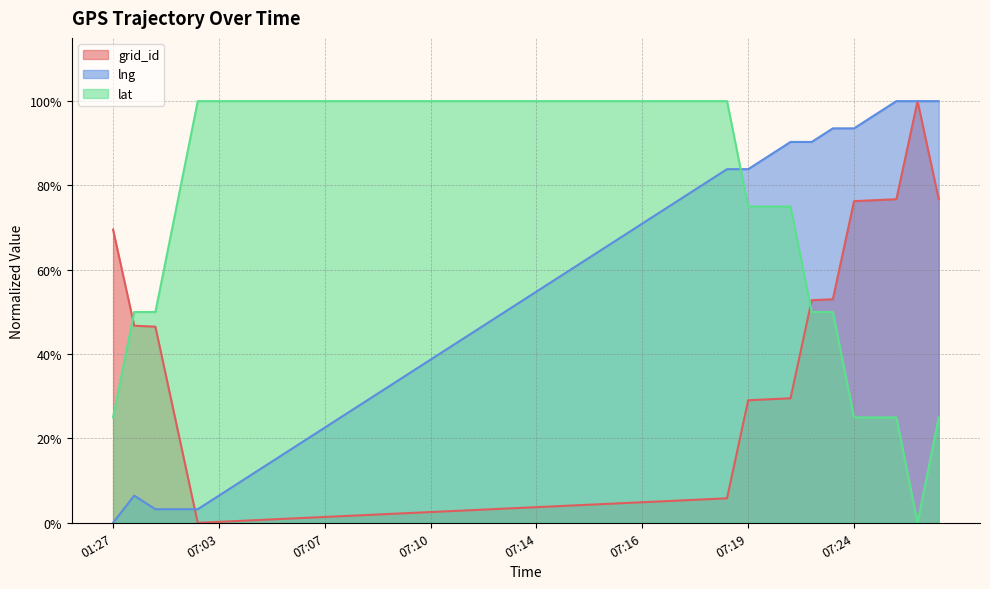

Reading left to right, transcribe all the data shown in this chart.

grid_id: 0.7	0.5	0.5	0.2	0.0	0.0	0.0	0.0	0.0	0.0	0.0	0.0	0.0	0.0	0.0	0.0	0.0	0.0	0.0	0.0	0.0	0.0	0.0	0.0	0.0	0.0	0.1	0.1	0.1	0.1	0.3	0.3	0.3	0.5	0.5	0.8	0.8	0.8	1.0	0.8
lng: 0.0	0.1	0.0	0.0	0.0	0.1	0.1	0.1	0.2	0.2	0.2	0.3	0.3	0.3	0.4	0.4	0.4	0.5	0.5	0.5	0.5	0.6	0.6	0.6	0.7	0.7	0.7	0.8	0.8	0.8	0.8	0.9	0.9	0.9	0.9	0.9	1.0	1.0	1.0	1.0
lat: 0.2	0.5	0.5	0.8	1.0	1.0	1.0	1.0	1.0	1.0	1.0	1.0	1.0	1.0	1.0	1.0	1.0	1.0	1.0	1.0	1.0	1.0	1.0	1.0	1.0	1.0	1.0	1.0	1.0	1.0	0.8	0.8	0.8	0.5	0.5	0.2	0.2	0.2	0.0	0.2